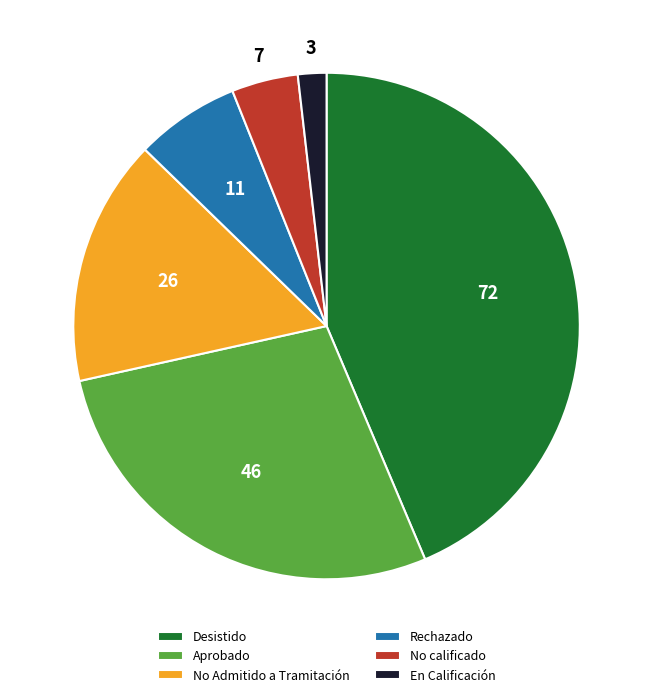

Is the sum of Desistido and En Calificación greater than half?

No